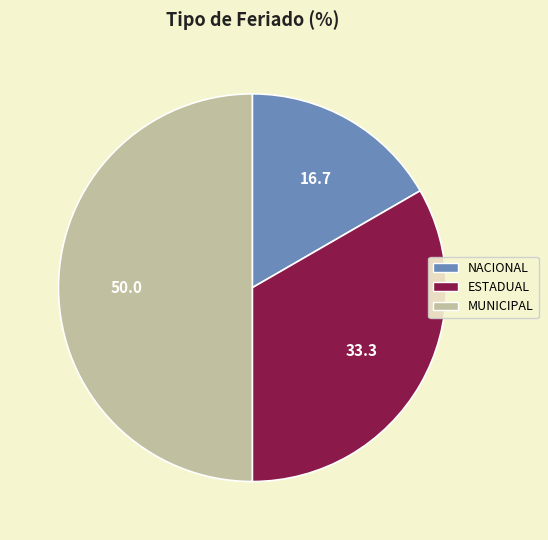

Does ESTADUAL account for over 50% of the chart?

No